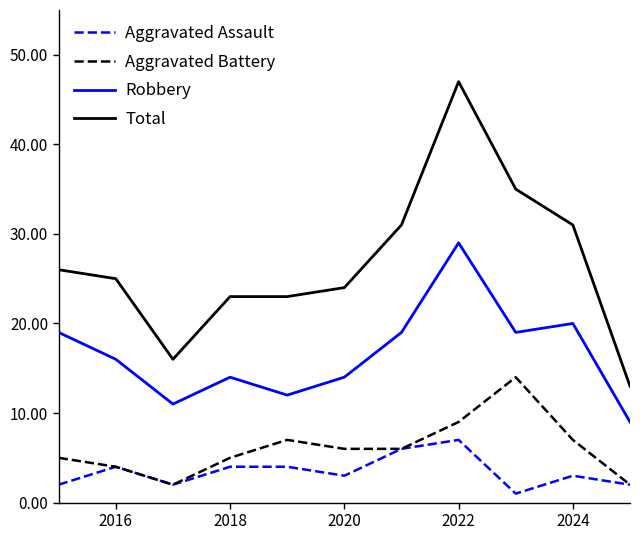

List the series in order of their peak value, lowest first.

Aggravated Assault, Aggravated Battery, Robbery, Total